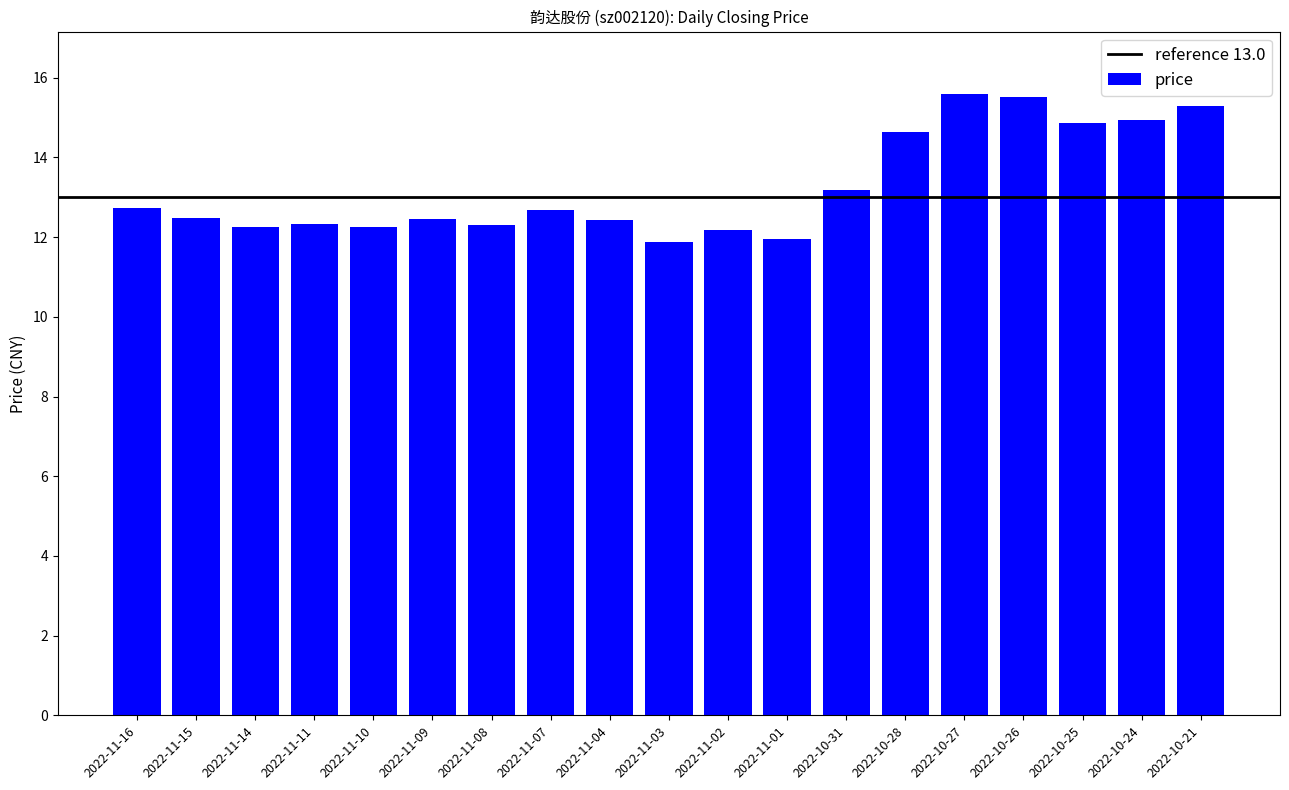

What is the ratio of the value at 2022-11-15 to the value at 2022-11-02?

1.0